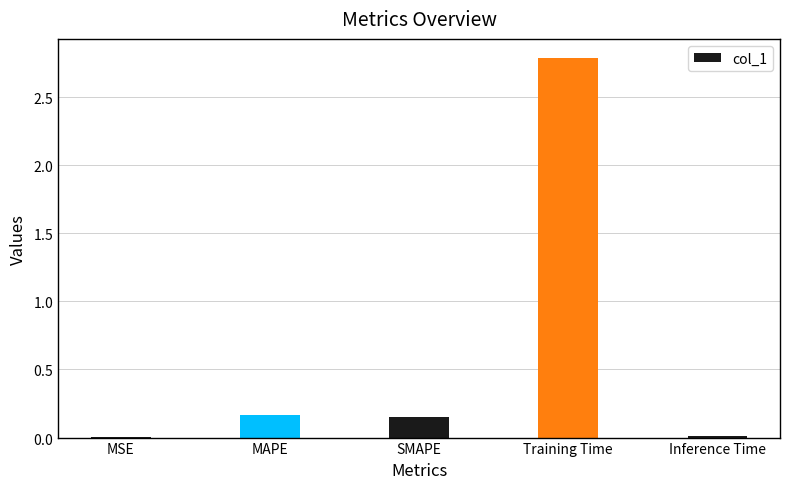

Rank the categories by value from lowest to highest.

MSE, Inference Time, SMAPE, MAPE, Training Time